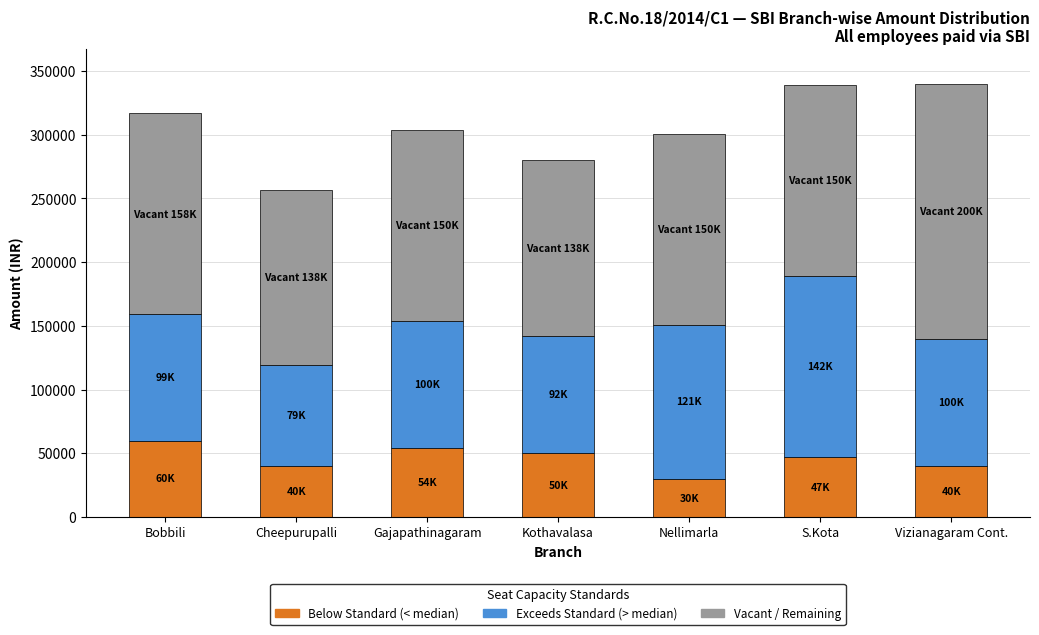

What is the total value across all series at Cheepurupalli?

257000